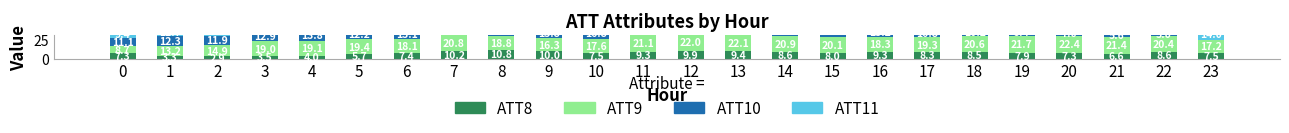

List the labels in order of ATT10 value, smallest first.

23, 22, 21, 20, 19, 18, 17, 0, 7, 2, 5, 1, 8, 3, 6, 16, 9, 4, 15, 10, 14, 11, 13, 12